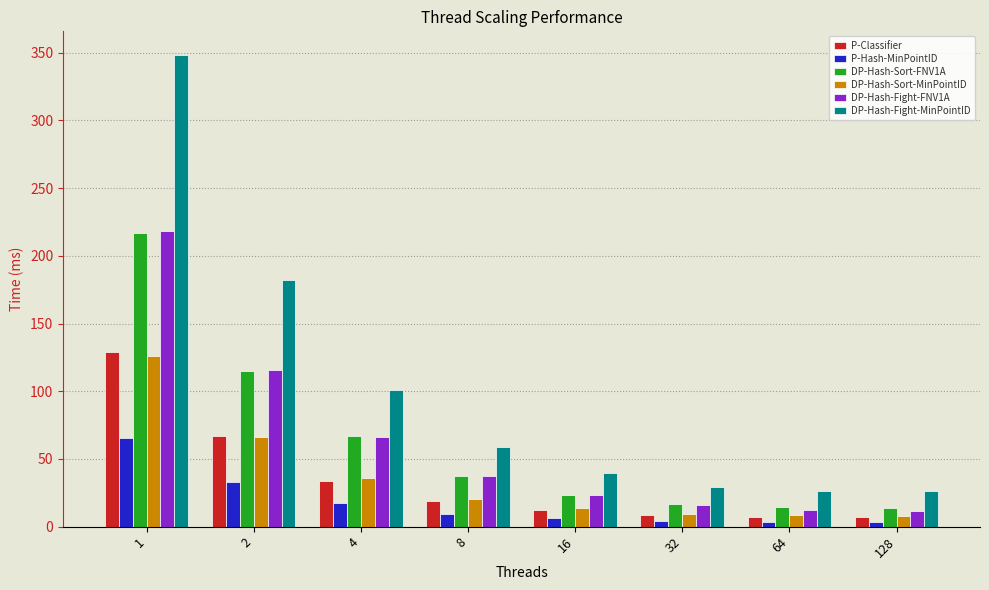

Between 1 and 8, which series saw the biggest shift?

DP-Hash-Fight-MinPointID